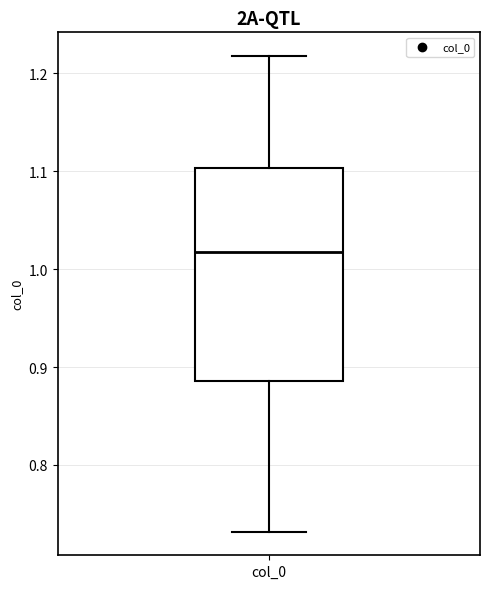

Where does the upper whisker of the box for col_0 end on the y-axis? The values are not printed on the chart, so give them approximately, as read against the axis.

1.22